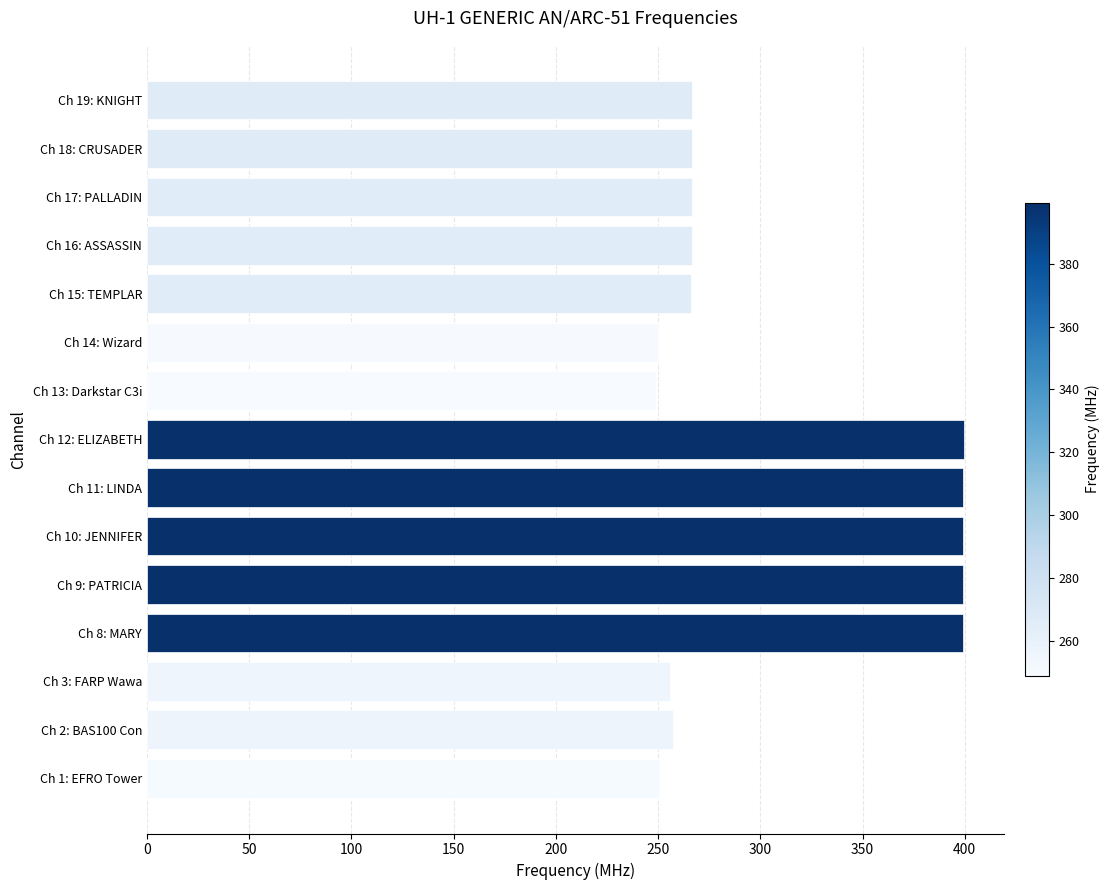

Is it true that the value at Ch 9: PATRICIA is 250.2?

False